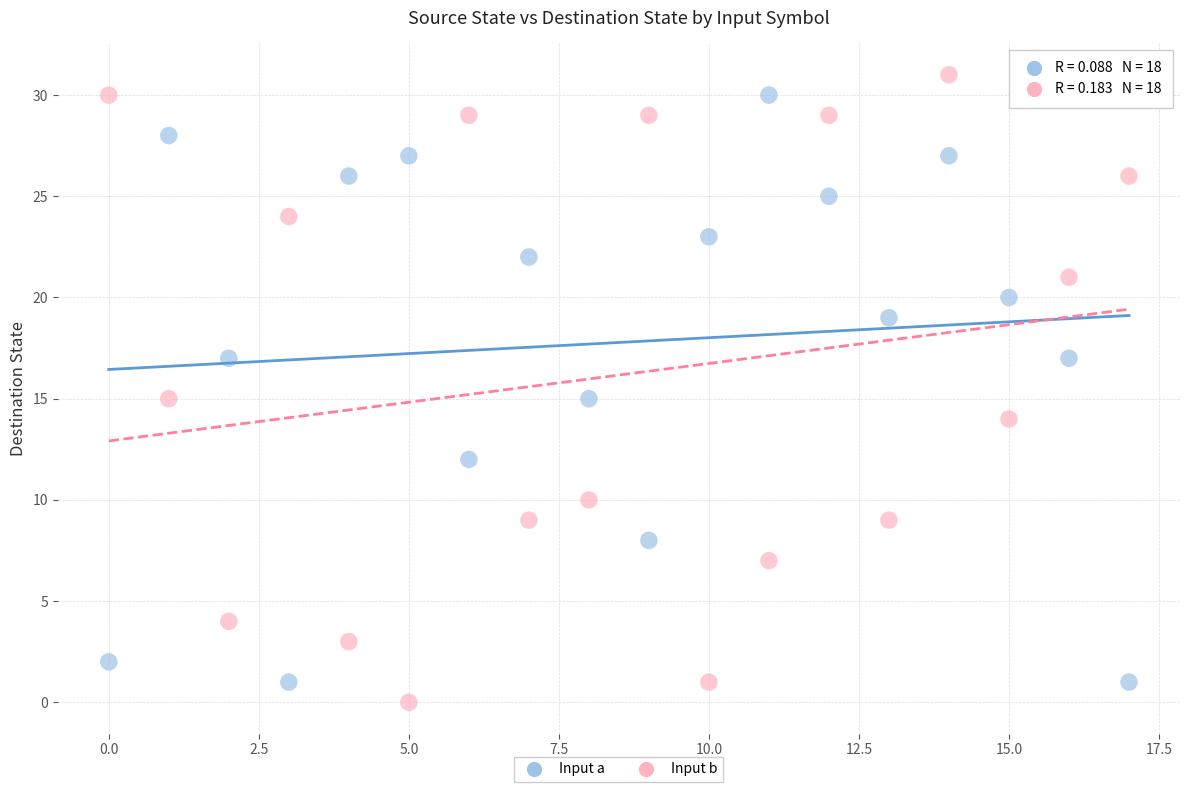

Which series reaches the maximum Y coordinate?

Input b